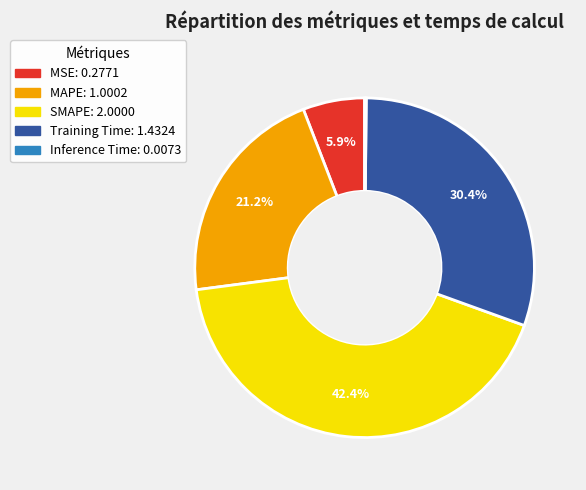

Is there any slice that represents more than half of the pie?

No